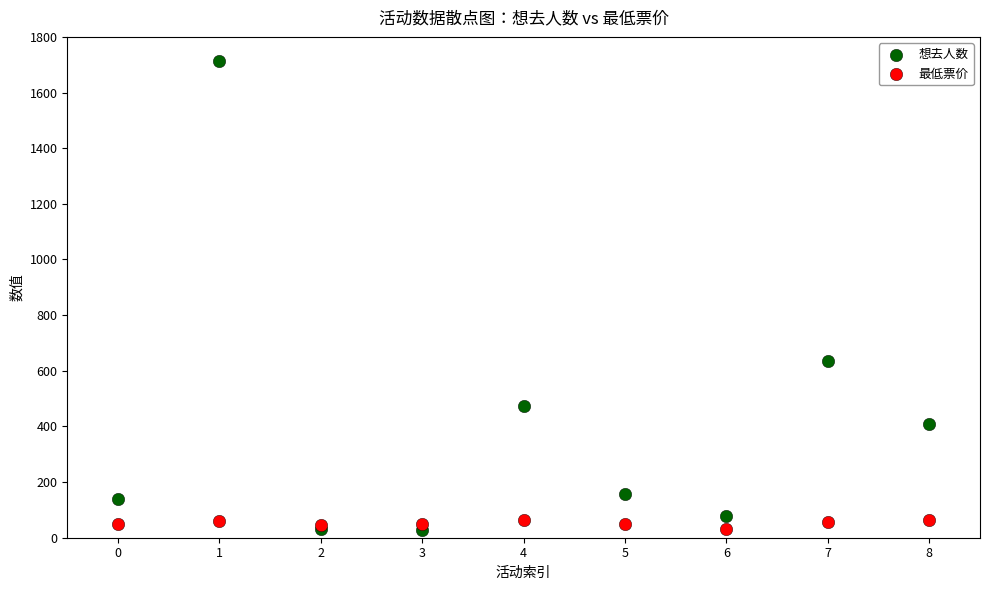

Which series has the largest Y range (max minus min)?

想去人数